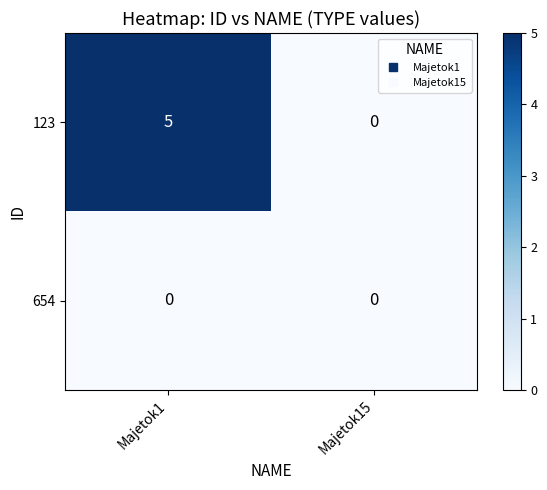

Rank the series at Majetok1 from highest to lowest value.

123, 654